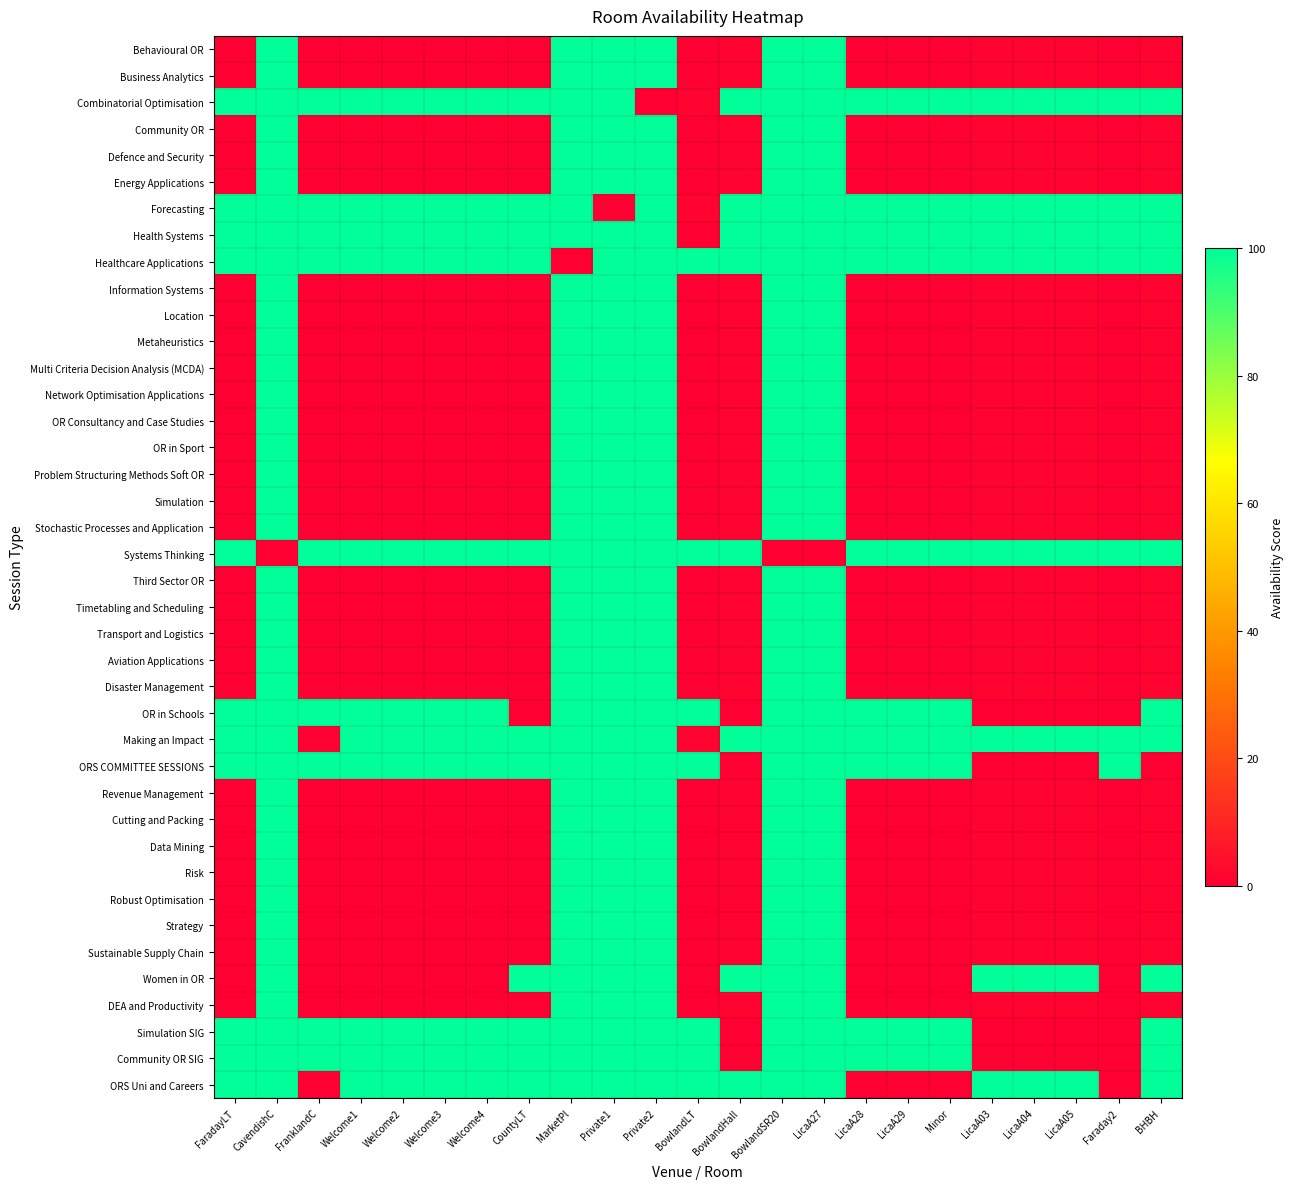

Reading left to right, list all the values displayed in this chart.

Behavioural OR: FaradayLT=0	CavendishC=100	FranklandC=0	Welcome1=0	Welcome2=0	Welcome3=0	Welcome4=0	CountyLT=0	MarketPl=100	Private1=100	Private2=100	BowlandLT=0	BowlandHall=1	BowlandSR20=100	LicaA27=100	LicaA28=0	LicaA29=0	Minor=0	LicaA03=1	LicaA04=1	LicaA05=1	Faraday2=0	BHBH=1
Business Analytics: FaradayLT=0	CavendishC=100	FranklandC=0	Welcome1=0	Welcome2=0	Welcome3=0	Welcome4=0	CountyLT=0	MarketPl=100	Private1=100	Private2=100	BowlandLT=0	BowlandHall=1	BowlandSR20=100	LicaA27=100	LicaA28=0	LicaA29=0	Minor=0	LicaA03=1	LicaA04=1	LicaA05=1	Faraday2=0	BHBH=1
Combinatorial Optimisation: FaradayLT=100	CavendishC=100	FranklandC=100	Welcome1=100	Welcome2=100	Welcome3=100	Welcome4=100	CountyLT=100	MarketPl=100	Private1=100	Private2=0	BowlandLT=1	BowlandHall=100	BowlandSR20=100	LicaA27=100	LicaA28=100	LicaA29=100	Minor=100	LicaA03=100	LicaA04=100	LicaA05=100	Faraday2=100	BHBH=100
Community OR: FaradayLT=0	CavendishC=100	FranklandC=0	Welcome1=0	Welcome2=0	Welcome3=0	Welcome4=0	CountyLT=0	MarketPl=100	Private1=100	Private2=100	BowlandLT=0	BowlandHall=1	BowlandSR20=100	LicaA27=100	LicaA28=0	LicaA29=0	Minor=0	LicaA03=1	LicaA04=1	LicaA05=1	Faraday2=0	BHBH=1
Defence and Security: FaradayLT=0	CavendishC=100	FranklandC=0	Welcome1=0	Welcome2=0	Welcome3=0	Welcome4=0	CountyLT=0	MarketPl=100	Private1=100	Private2=100	BowlandLT=0	BowlandHall=1	BowlandSR20=100	LicaA27=100	LicaA28=0	LicaA29=0	Minor=0	LicaA03=1	LicaA04=1	LicaA05=1	Faraday2=0	BHBH=1
Energy Applications: FaradayLT=0	CavendishC=100	FranklandC=0	Welcome1=0	Welcome2=0	Welcome3=0	Welcome4=0	CountyLT=0	MarketPl=100	Private1=100	Private2=100	BowlandLT=0	BowlandHall=1	BowlandSR20=100	LicaA27=100	LicaA28=0	LicaA29=0	Minor=0	LicaA03=1	LicaA04=1	LicaA05=1	Faraday2=0	BHBH=1
Forecasting: FaradayLT=100	CavendishC=100	FranklandC=100	Welcome1=100	Welcome2=100	Welcome3=100	Welcome4=100	CountyLT=100	MarketPl=100	Private1=0	Private2=100	BowlandLT=1	BowlandHall=100	BowlandSR20=100	LicaA27=100	LicaA28=100	LicaA29=100	Minor=100	LicaA03=100	LicaA04=100	LicaA05=100	Faraday2=100	BHBH=100
Health Systems: FaradayLT=100	CavendishC=100	FranklandC=100	Welcome1=100	Welcome2=100	Welcome3=100	Welcome4=100	CountyLT=100	MarketPl=100	Private1=100	Private2=100	BowlandLT=0	BowlandHall=100	BowlandSR20=100	LicaA27=100	LicaA28=100	LicaA29=100	Minor=100	LicaA03=100	LicaA04=100	LicaA05=100	Faraday2=100	BHBH=100
Healthcare Applications: FaradayLT=100	CavendishC=100	FranklandC=100	Welcome1=100	Welcome2=100	Welcome3=100	Welcome4=100	CountyLT=100	MarketPl=0	Private1=100	Private2=100	BowlandLT=100	BowlandHall=100	BowlandSR20=100	LicaA27=100	LicaA28=100	LicaA29=100	Minor=100	LicaA03=100	LicaA04=100	LicaA05=100	Faraday2=100	BHBH=100
Information Systems: FaradayLT=0	CavendishC=100	FranklandC=0	Welcome1=0	Welcome2=0	Welcome3=0	Welcome4=0	CountyLT=0	MarketPl=100	Private1=100	Private2=100	BowlandLT=0	BowlandHall=1	BowlandSR20=100	LicaA27=100	LicaA28=0	LicaA29=0	Minor=0	LicaA03=1	LicaA04=1	LicaA05=1	Faraday2=0	BHBH=1
Location: FaradayLT=0	CavendishC=100	FranklandC=0	Welcome1=0	Welcome2=0	Welcome3=0	Welcome4=0	CountyLT=0	MarketPl=100	Private1=100	Private2=100	BowlandLT=0	BowlandHall=1	BowlandSR20=100	LicaA27=100	LicaA28=0	LicaA29=0	Minor=0	LicaA03=1	LicaA04=1	LicaA05=1	Faraday2=0	BHBH=1
Metaheuristics: FaradayLT=0	CavendishC=100	FranklandC=0	Welcome1=0	Welcome2=0	Welcome3=0	Welcome4=0	CountyLT=0	MarketPl=100	Private1=100	Private2=100	BowlandLT=0	BowlandHall=1	BowlandSR20=100	LicaA27=100	LicaA28=0	LicaA29=0	Minor=0	LicaA03=1	LicaA04=1	LicaA05=1	Faraday2=0	BHBH=1
Multi Criteria Decision Analysis (MCDA): FaradayLT=0	CavendishC=100	FranklandC=0	Welcome1=0	Welcome2=0	Welcome3=0	Welcome4=0	CountyLT=0	MarketPl=100	Private1=100	Private2=100	BowlandLT=0	BowlandHall=1	BowlandSR20=100	LicaA27=100	LicaA28=0	LicaA29=0	Minor=0	LicaA03=1	LicaA04=1	LicaA05=1	Faraday2=0	BHBH=1
Network Optimisation Applications: FaradayLT=0	CavendishC=100	FranklandC=0	Welcome1=0	Welcome2=0	Welcome3=0	Welcome4=0	CountyLT=0	MarketPl=100	Private1=100	Private2=100	BowlandLT=0	BowlandHall=1	BowlandSR20=100	LicaA27=100	LicaA28=0	LicaA29=0	Minor=0	LicaA03=1	LicaA04=1	LicaA05=1	Faraday2=0	BHBH=1
OR Consultancy and Case Studies: FaradayLT=0	CavendishC=100	FranklandC=0	Welcome1=0	Welcome2=0	Welcome3=0	Welcome4=0	CountyLT=0	MarketPl=100	Private1=100	Private2=100	BowlandLT=0	BowlandHall=1	BowlandSR20=100	LicaA27=100	LicaA28=0	LicaA29=0	Minor=0	LicaA03=1	LicaA04=1	LicaA05=1	Faraday2=0	BHBH=1
OR in Sport: FaradayLT=0	CavendishC=100	FranklandC=0	Welcome1=0	Welcome2=0	Welcome3=0	Welcome4=0	CountyLT=0	MarketPl=100	Private1=100	Private2=100	BowlandLT=0	BowlandHall=1	BowlandSR20=100	LicaA27=100	LicaA28=0	LicaA29=0	Minor=0	LicaA03=1	LicaA04=1	LicaA05=1	Faraday2=0	BHBH=1
Problem Structuring Methods Soft OR: FaradayLT=0	CavendishC=100	FranklandC=0	Welcome1=0	Welcome2=0	Welcome3=0	Welcome4=0	CountyLT=0	MarketPl=100	Private1=100	Private2=100	BowlandLT=0	BowlandHall=1	BowlandSR20=100	LicaA27=100	LicaA28=0	LicaA29=0	Minor=0	LicaA03=1	LicaA04=1	LicaA05=1	Faraday2=0	BHBH=1
Simulation: FaradayLT=0	CavendishC=100	FranklandC=0	Welcome1=0	Welcome2=0	Welcome3=0	Welcome4=0	CountyLT=0	MarketPl=100	Private1=100	Private2=100	BowlandLT=0	BowlandHall=1	BowlandSR20=100	LicaA27=100	LicaA28=0	LicaA29=0	Minor=0	LicaA03=1	LicaA04=1	LicaA05=1	Faraday2=0	BHBH=1
Stochastic Processes and Application: FaradayLT=0	CavendishC=100	FranklandC=0	Welcome1=0	Welcome2=0	Welcome3=0	Welcome4=0	CountyLT=0	MarketPl=100	Private1=100	Private2=100	BowlandLT=0	BowlandHall=1	BowlandSR20=100	LicaA27=100	LicaA28=0	LicaA29=0	Minor=0	LicaA03=1	LicaA04=1	LicaA05=1	Faraday2=0	BHBH=1
Systems Thinking: FaradayLT=100	CavendishC=0	FranklandC=100	Welcome1=100	Welcome2=100	Welcome3=100	Welcome4=100	CountyLT=100	MarketPl=100	Private1=100	Private2=100	BowlandLT=100	BowlandHall=100	BowlandSR20=0	LicaA27=0	LicaA28=100	LicaA29=100	Minor=100	LicaA03=100	LicaA04=100	LicaA05=100	Faraday2=100	BHBH=100
Third Sector OR: FaradayLT=0	CavendishC=100	FranklandC=0	Welcome1=0	Welcome2=0	Welcome3=0	Welcome4=0	CountyLT=0	MarketPl=100	Private1=100	Private2=100	BowlandLT=0	BowlandHall=1	BowlandSR20=100	LicaA27=100	LicaA28=0	LicaA29=0	Minor=0	LicaA03=1	LicaA04=1	LicaA05=1	Faraday2=0	BHBH=1
Timetabling and Scheduling: FaradayLT=0	CavendishC=100	FranklandC=0	Welcome1=0	Welcome2=0	Welcome3=0	Welcome4=0	CountyLT=0	MarketPl=100	Private1=100	Private2=100	BowlandLT=0	BowlandHall=1	BowlandSR20=100	LicaA27=100	LicaA28=0	LicaA29=0	Minor=0	LicaA03=1	LicaA04=1	LicaA05=1	Faraday2=0	BHBH=1
Transport and Logistics: FaradayLT=0	CavendishC=100	FranklandC=0	Welcome1=0	Welcome2=0	Welcome3=0	Welcome4=0	CountyLT=0	MarketPl=100	Private1=100	Private2=100	BowlandLT=0	BowlandHall=1	BowlandSR20=100	LicaA27=100	LicaA28=0	LicaA29=0	Minor=0	LicaA03=1	LicaA04=1	LicaA05=1	Faraday2=0	BHBH=1
Aviation Applications: FaradayLT=0	CavendishC=100	FranklandC=0	Welcome1=0	Welcome2=0	Welcome3=0	Welcome4=0	CountyLT=0	MarketPl=100	Private1=100	Private2=100	BowlandLT=0	BowlandHall=1	BowlandSR20=100	LicaA27=100	LicaA28=0	LicaA29=0	Minor=0	LicaA03=1	LicaA04=1	LicaA05=1	Faraday2=0	BHBH=1
Disaster Management: FaradayLT=0	CavendishC=100	FranklandC=0	Welcome1=0	Welcome2=0	Welcome3=0	Welcome4=0	CountyLT=0	MarketPl=100	Private1=100	Private2=100	BowlandLT=0	BowlandHall=1	BowlandSR20=100	LicaA27=100	LicaA28=0	LicaA29=0	Minor=0	LicaA03=1	LicaA04=1	LicaA05=1	Faraday2=0	BHBH=1
OR in Schools: FaradayLT=100	CavendishC=100	FranklandC=100	Welcome1=100	Welcome2=100	Welcome3=100	Welcome4=100	CountyLT=0	MarketPl=100	Private1=100	Private2=100	BowlandLT=100	BowlandHall=0	BowlandSR20=100	LicaA27=100	LicaA28=100	LicaA29=100	Minor=100	LicaA03=0	LicaA04=0	LicaA05=0	Faraday2=0	BHBH=100
Making an Impact: FaradayLT=100	CavendishC=100	FranklandC=0	Welcome1=100	Welcome2=100	Welcome3=100	Welcome4=100	CountyLT=100	MarketPl=100	Private1=100	Private2=100	BowlandLT=1	BowlandHall=100	BowlandSR20=100	LicaA27=100	LicaA28=100	LicaA29=100	Minor=100	LicaA03=100	LicaA04=100	LicaA05=100	Faraday2=100	BHBH=100
ORS COMMITTEE SESSIONS: FaradayLT=100	CavendishC=100	FranklandC=100	Welcome1=100	Welcome2=100	Welcome3=100	Welcome4=100	CountyLT=100	MarketPl=100	Private1=100	Private2=100	BowlandLT=100	BowlandHall=0	BowlandSR20=100	LicaA27=100	LicaA28=100	LicaA29=100	Minor=100	LicaA03=0	LicaA04=0	LicaA05=0	Faraday2=100	BHBH=0
Revenue Management: FaradayLT=0	CavendishC=100	FranklandC=0	Welcome1=0	Welcome2=0	Welcome3=0	Welcome4=0	CountyLT=0	MarketPl=100	Private1=100	Private2=100	BowlandLT=0	BowlandHall=1	BowlandSR20=100	LicaA27=100	LicaA28=0	LicaA29=0	Minor=0	LicaA03=1	LicaA04=1	LicaA05=1	Faraday2=0	BHBH=1
Cutting and Packing: FaradayLT=0	CavendishC=100	FranklandC=0	Welcome1=0	Welcome2=0	Welcome3=0	Welcome4=0	CountyLT=0	MarketPl=100	Private1=100	Private2=100	BowlandLT=0	BowlandHall=1	BowlandSR20=100	LicaA27=100	LicaA28=0	LicaA29=0	Minor=0	LicaA03=1	LicaA04=1	LicaA05=1	Faraday2=0	BHBH=1
Data Mining: FaradayLT=0	CavendishC=100	FranklandC=0	Welcome1=0	Welcome2=0	Welcome3=0	Welcome4=0	CountyLT=0	MarketPl=100	Private1=100	Private2=100	BowlandLT=0	BowlandHall=1	BowlandSR20=100	LicaA27=100	LicaA28=0	LicaA29=0	Minor=0	LicaA03=1	LicaA04=1	LicaA05=1	Faraday2=0	BHBH=1
Risk: FaradayLT=0	CavendishC=100	FranklandC=0	Welcome1=0	Welcome2=0	Welcome3=0	Welcome4=0	CountyLT=0	MarketPl=100	Private1=100	Private2=100	BowlandLT=0	BowlandHall=1	BowlandSR20=100	LicaA27=100	LicaA28=0	LicaA29=0	Minor=0	LicaA03=1	LicaA04=1	LicaA05=1	Faraday2=0	BHBH=1
Robust Optimisation: FaradayLT=0	CavendishC=100	FranklandC=0	Welcome1=0	Welcome2=0	Welcome3=0	Welcome4=0	CountyLT=0	MarketPl=100	Private1=100	Private2=100	BowlandLT=0	BowlandHall=1	BowlandSR20=100	LicaA27=100	LicaA28=0	LicaA29=0	Minor=0	LicaA03=1	LicaA04=1	LicaA05=1	Faraday2=0	BHBH=1
Strategy: FaradayLT=0	CavendishC=100	FranklandC=0	Welcome1=0	Welcome2=0	Welcome3=0	Welcome4=0	CountyLT=0	MarketPl=100	Private1=100	Private2=100	BowlandLT=0	BowlandHall=1	BowlandSR20=100	LicaA27=100	LicaA28=0	LicaA29=0	Minor=0	LicaA03=1	LicaA04=1	LicaA05=1	Faraday2=0	BHBH=1
Sustainable Supply Chain: FaradayLT=0	CavendishC=100	FranklandC=0	Welcome1=0	Welcome2=0	Welcome3=0	Welcome4=0	CountyLT=0	MarketPl=100	Private1=100	Private2=100	BowlandLT=0	BowlandHall=1	BowlandSR20=100	LicaA27=100	LicaA28=0	LicaA29=0	Minor=0	LicaA03=1	LicaA04=1	LicaA05=1	Faraday2=0	BHBH=1
Women in OR: FaradayLT=0	CavendishC=100	FranklandC=0	Welcome1=0	Welcome2=0	Welcome3=0	Welcome4=0	CountyLT=100	MarketPl=100	Private1=100	Private2=100	BowlandLT=0	BowlandHall=100	BowlandSR20=100	LicaA27=100	LicaA28=0	LicaA29=0	Minor=0	LicaA03=100	LicaA04=100	LicaA05=100	Faraday2=0	BHBH=100
DEA and Productivity: FaradayLT=0	CavendishC=100	FranklandC=0	Welcome1=0	Welcome2=0	Welcome3=0	Welcome4=0	CountyLT=0	MarketPl=100	Private1=100	Private2=100	BowlandLT=0	BowlandHall=1	BowlandSR20=100	LicaA27=100	LicaA28=0	LicaA29=0	Minor=0	LicaA03=1	LicaA04=1	LicaA05=1	Faraday2=0	BHBH=1
Simulation SIG: FaradayLT=100	CavendishC=100	FranklandC=100	Welcome1=100	Welcome2=100	Welcome3=100	Welcome4=100	CountyLT=100	MarketPl=100	Private1=100	Private2=100	BowlandLT=100	BowlandHall=0	BowlandSR20=100	LicaA27=100	LicaA28=100	LicaA29=100	Minor=100	LicaA03=0	LicaA04=0	LicaA05=0	Faraday2=0	BHBH=100
Community OR SIG: FaradayLT=100	CavendishC=100	FranklandC=100	Welcome1=100	Welcome2=100	Welcome3=100	Welcome4=100	CountyLT=100	MarketPl=100	Private1=100	Private2=100	BowlandLT=100	BowlandHall=0	BowlandSR20=100	LicaA27=100	LicaA28=100	LicaA29=100	Minor=100	LicaA03=0	LicaA04=0	LicaA05=0	Faraday2=0	BHBH=100
ORS Uni and Careers: FaradayLT=100	CavendishC=100	FranklandC=0	Welcome1=100	Welcome2=100	Welcome3=100	Welcome4=100	CountyLT=100	MarketPl=100	Private1=100	Private2=100	BowlandLT=100	BowlandHall=100	BowlandSR20=100	LicaA27=100	LicaA28=0	LicaA29=0	Minor=0	LicaA03=100	LicaA04=100	LicaA05=100	Faraday2=0	BHBH=100